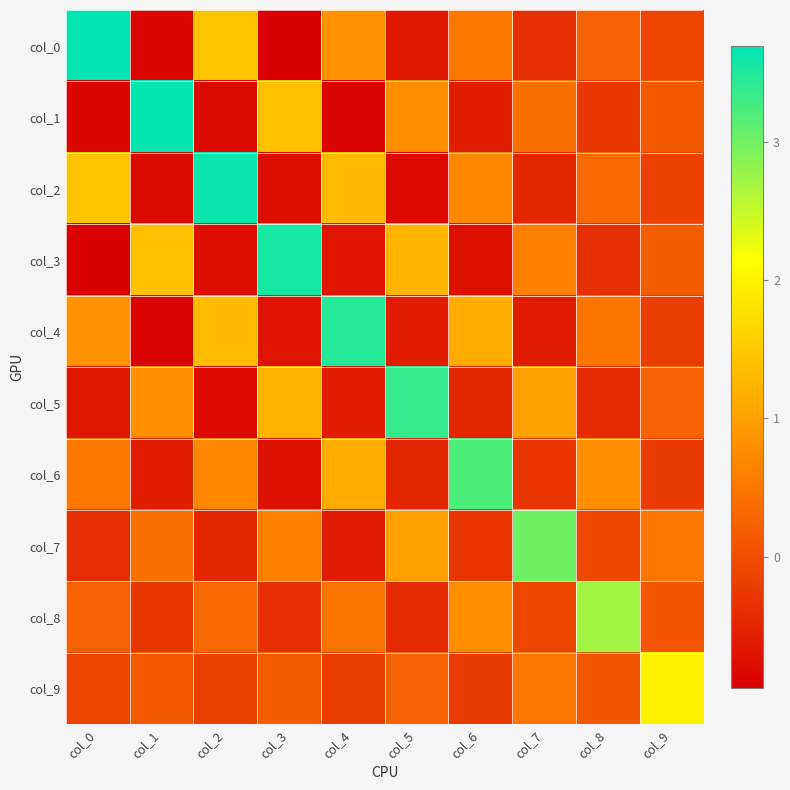

At which category is the sum across all series the highest?

col_2